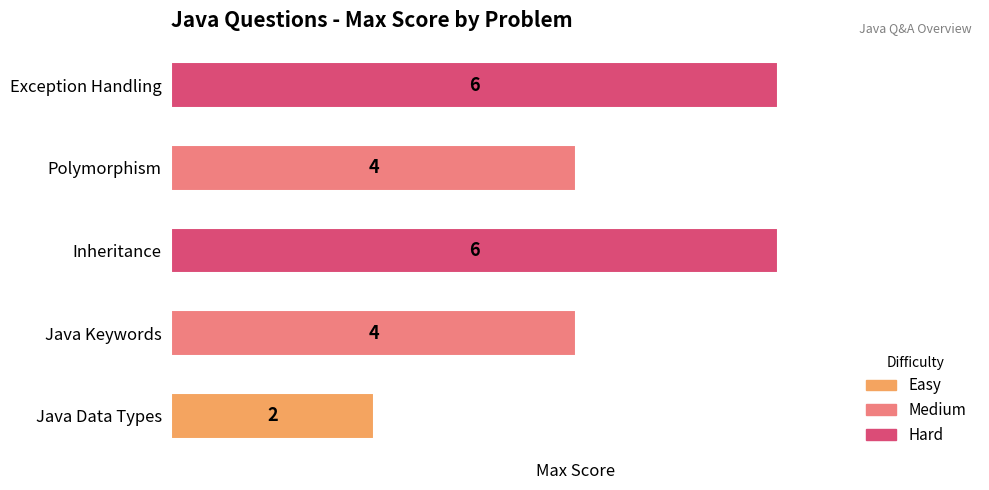

Count the number of categories in the chart.

5